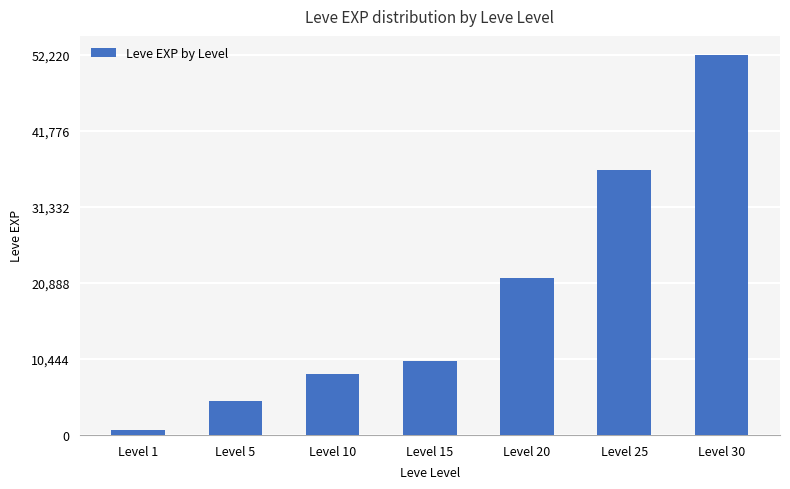

Reading left to right, transcribe all the data shown in this chart.

Level 1=630	Level 5=4660	Level 10=8430	Level 15=10100	Level 20=21600	Level 25=36390	Level 30=52220